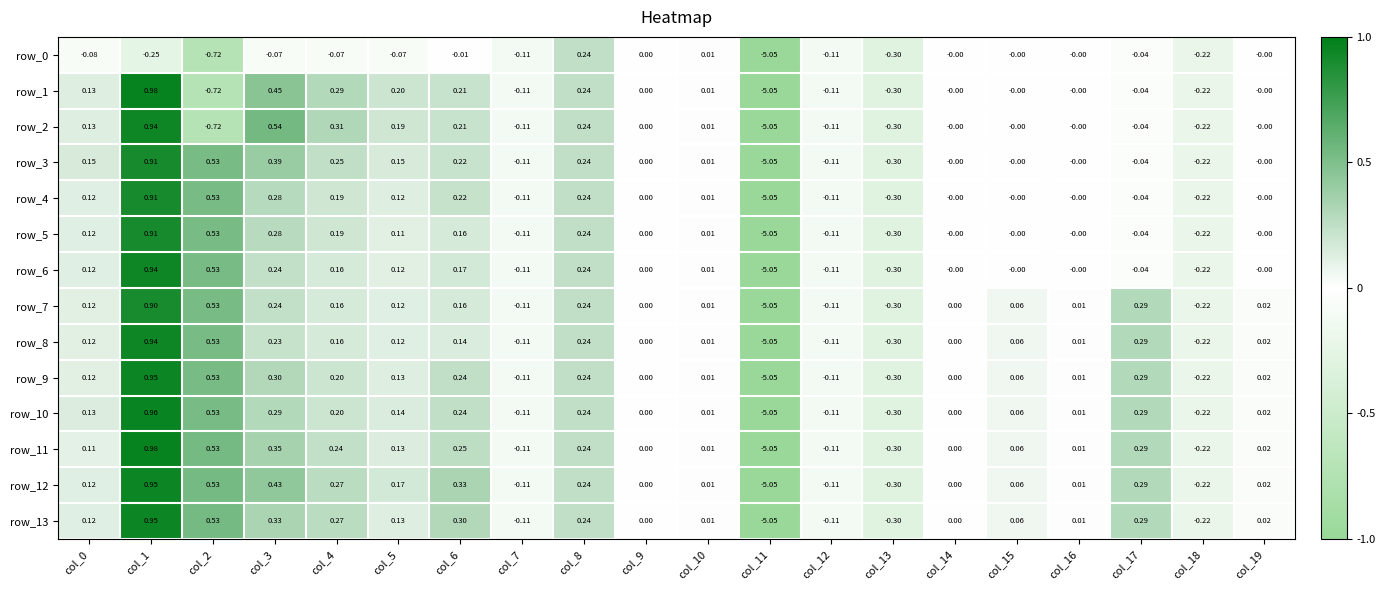

How many negative values does the row_11 series have?

5